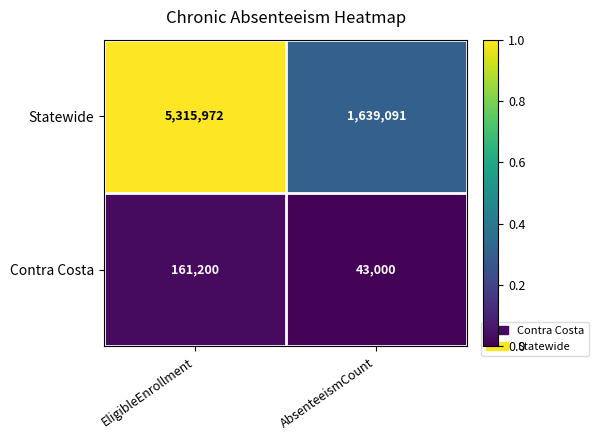

What is the average value of the Contra Costa series?

102100